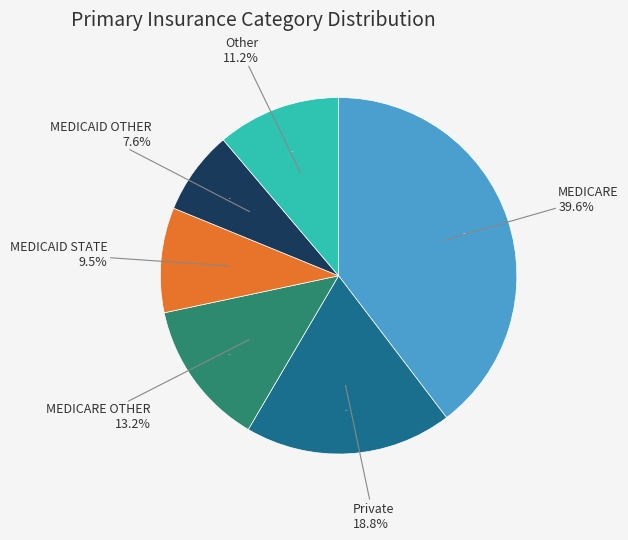

How many segments does this pie chart have?

6